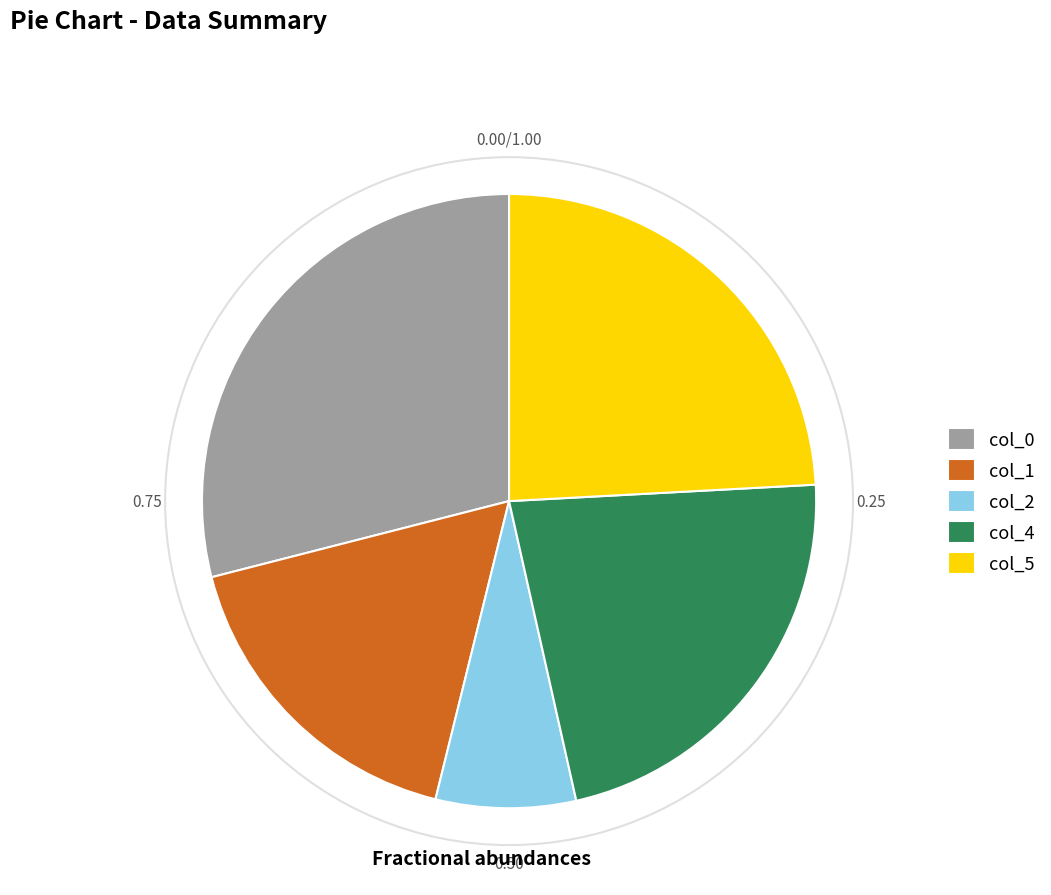

Which has a higher value, col_0 or col_1?

col_0